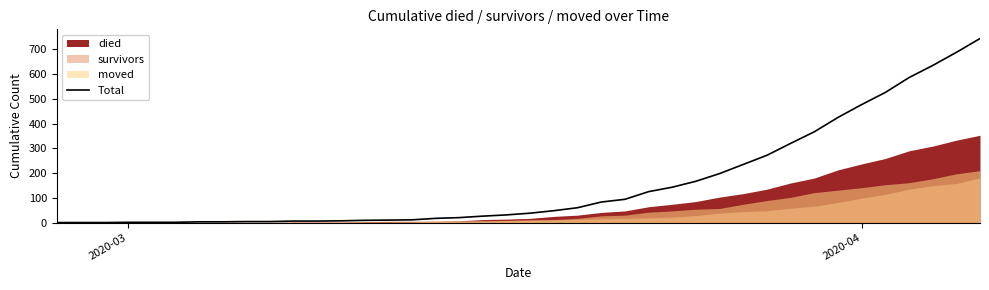

The chart shows a value of 27 at 17. True or false?

False